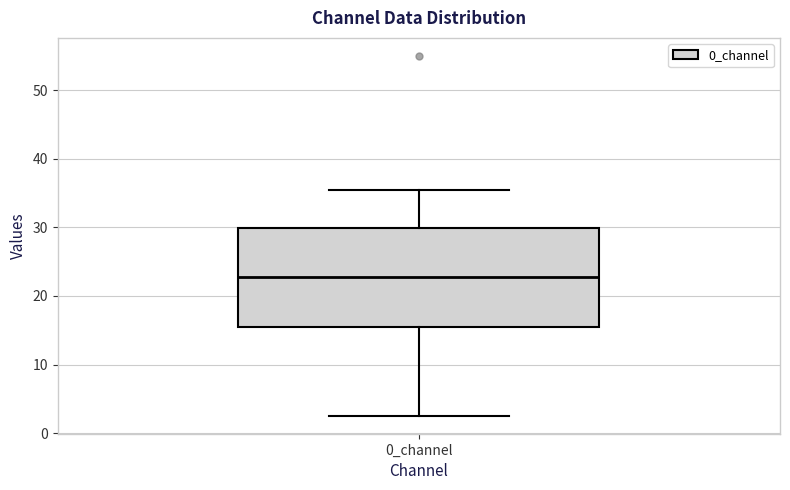

Transcribe this box plot: give where the median line is, the range the box spans, and where the two whiskers end, as read against the y-axis. The values are not printed on the chart, so give them approximately, as read against the axis.

median 23, box 15 to 30, whiskers 3 to 35